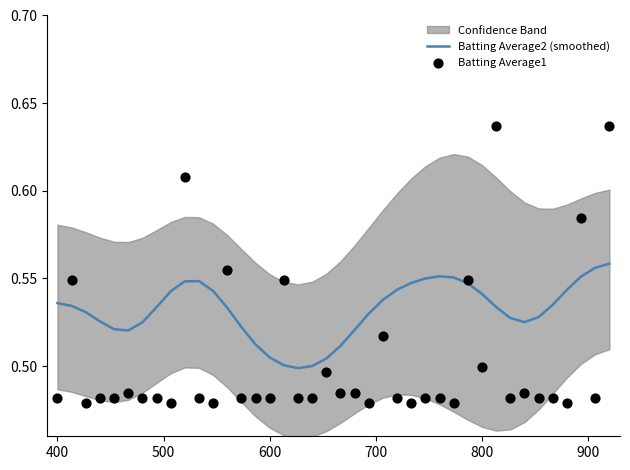

Which series has the widest spread of Y values?

Batting Average1